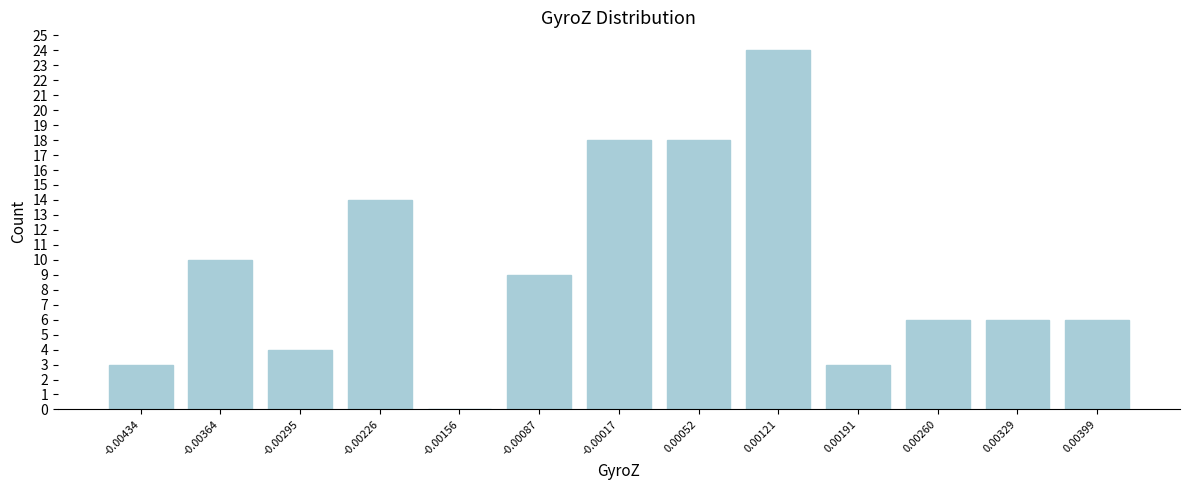

Reading left to right, transcribe all the data shown in this chart.

-0.00434=3	-0.00364=10	-0.00295=4	-0.00226=14	-0.00156=0	-0.00087=9	-0.00017=18	0.00052=18	0.00121=24	0.00191=3	0.00260=6	0.00329=6	0.00399=6